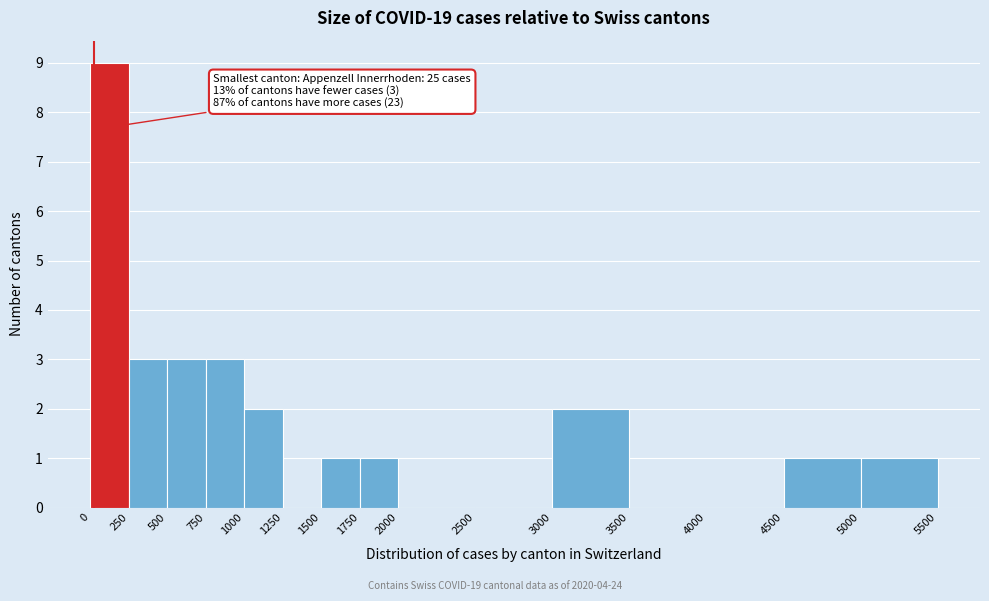

Which range on the x-axis has the tallest bar?

0 to 250